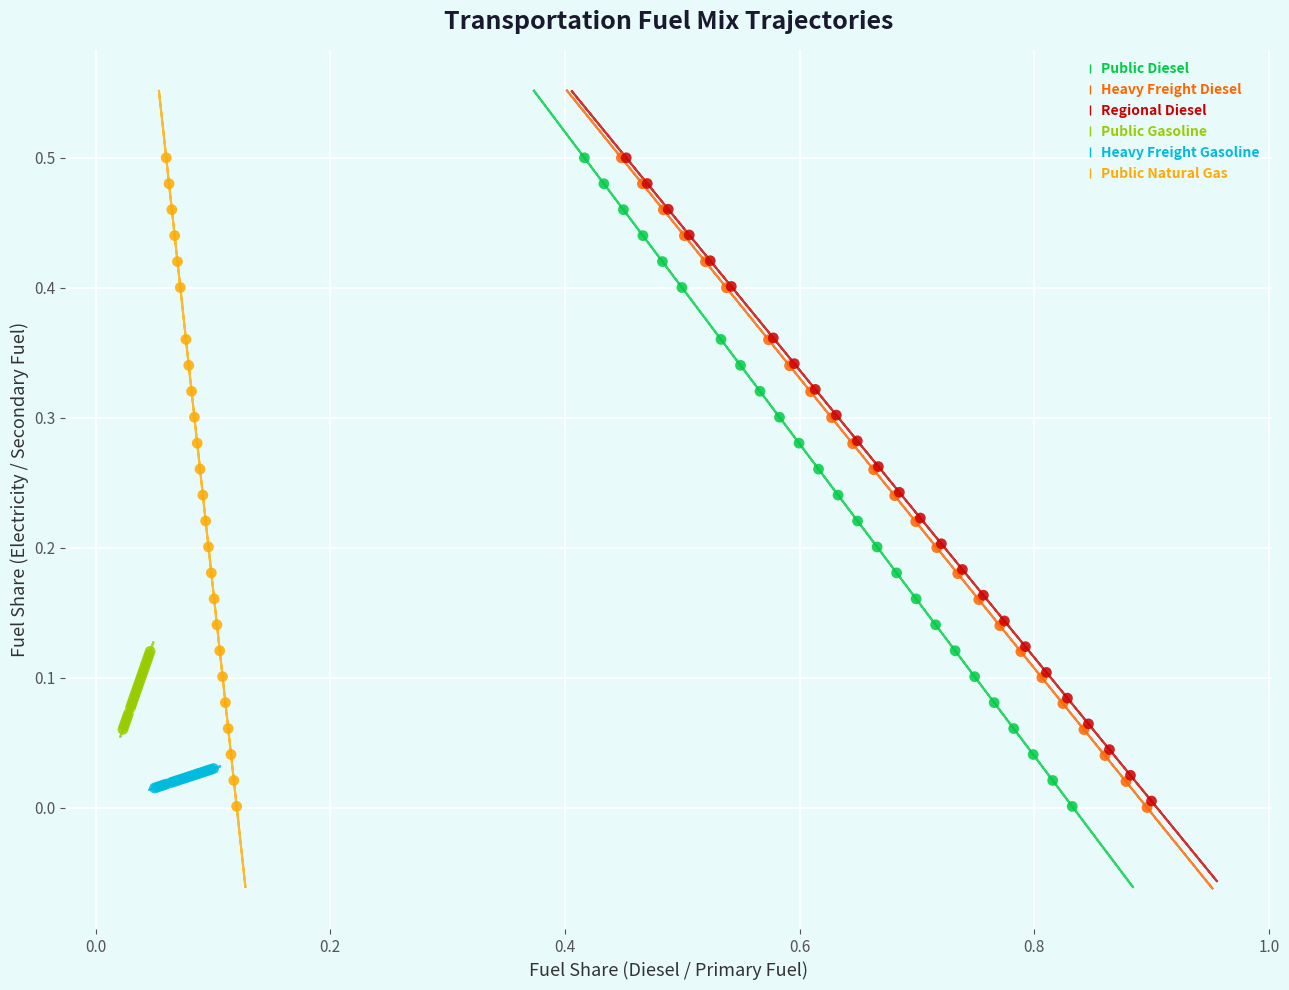

Which series has the largest Y range (max minus min)?

Heavy Freight Diesel